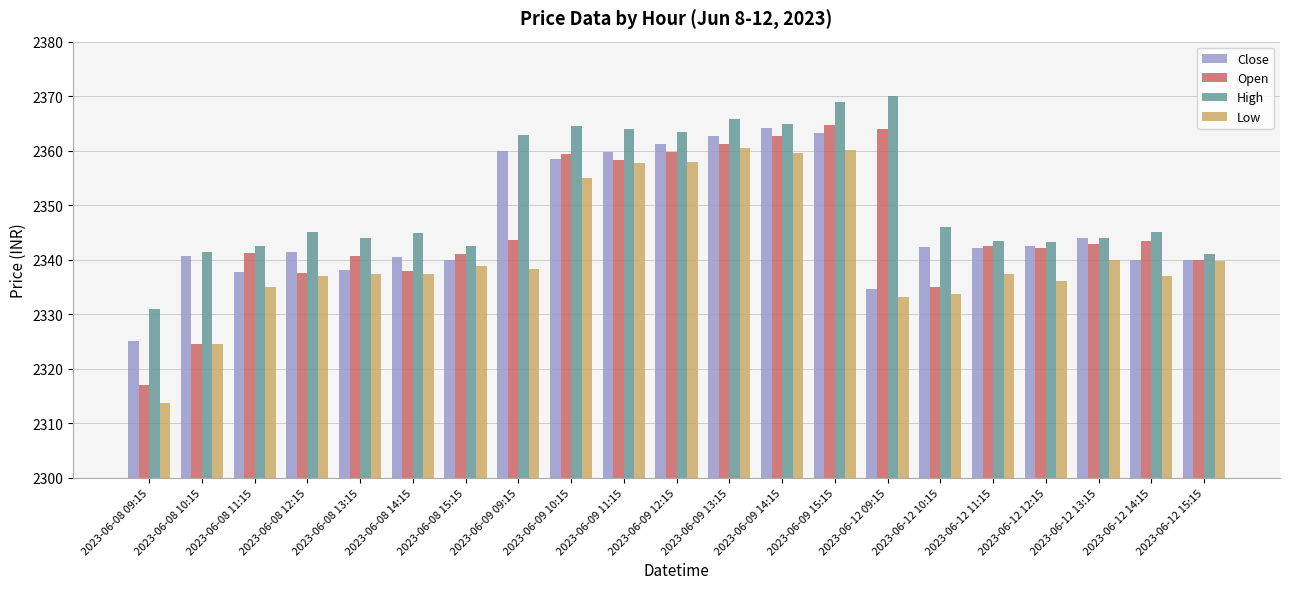

Which category has the lowest value in the Open series?

2023-06-08 09:15